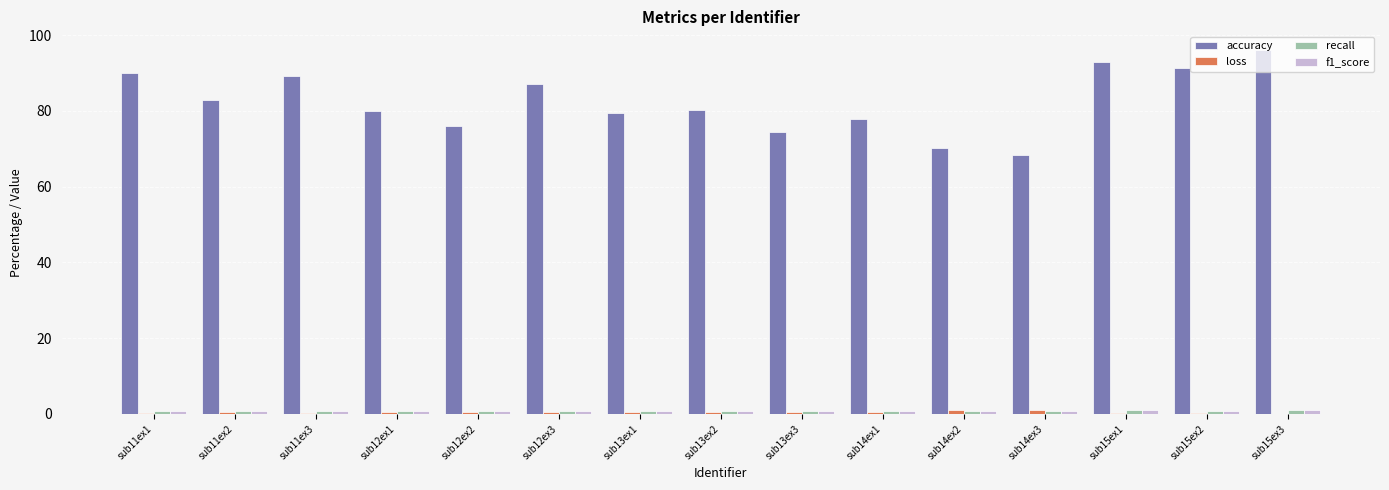

Which series has the largest total across all categories?

accuracy